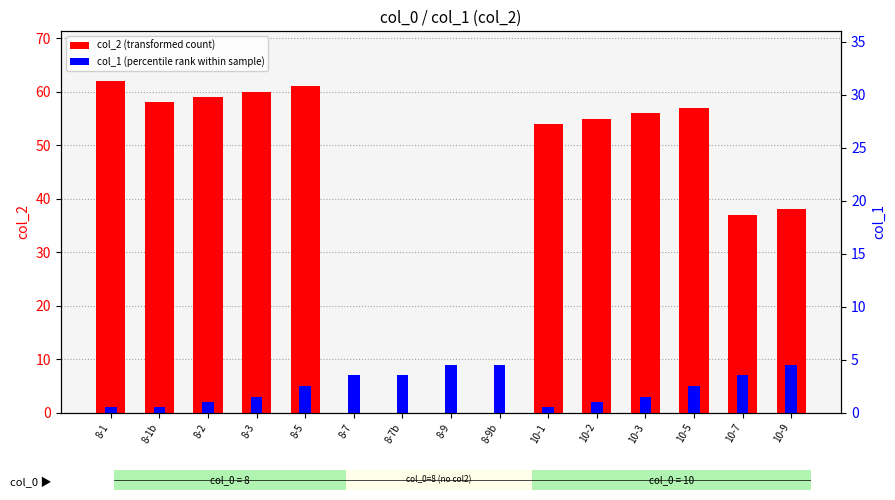

Is the value of col_1 (percentile rank) at 10-7 greater than the value of col_2 (transformed count) at 8-2?

No